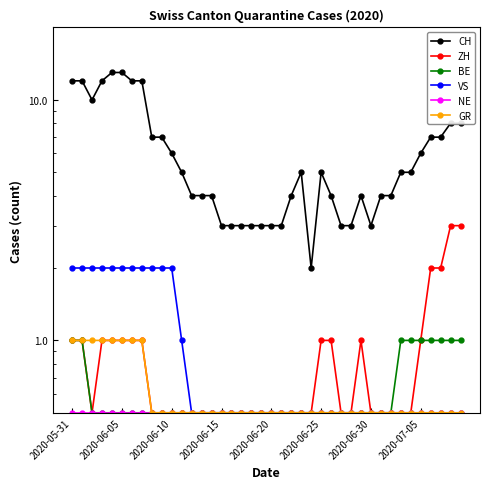

Where is VS nearest to the value 1?

11